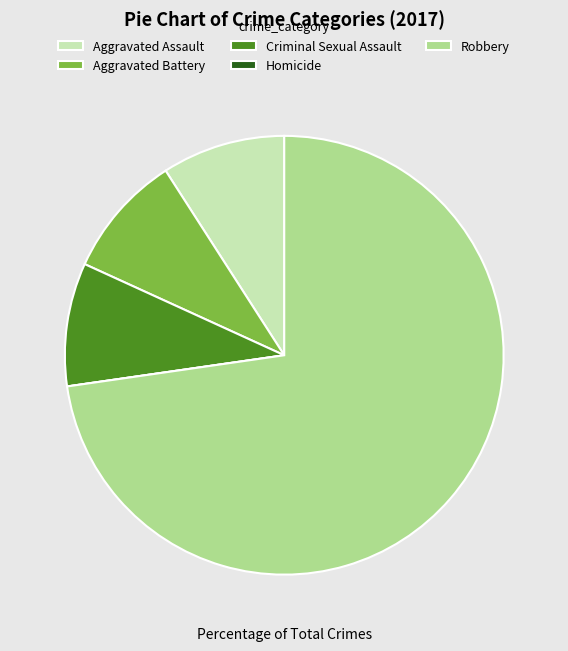

The Aggravated Battery slice represents 9% of the pie. True or false?

True